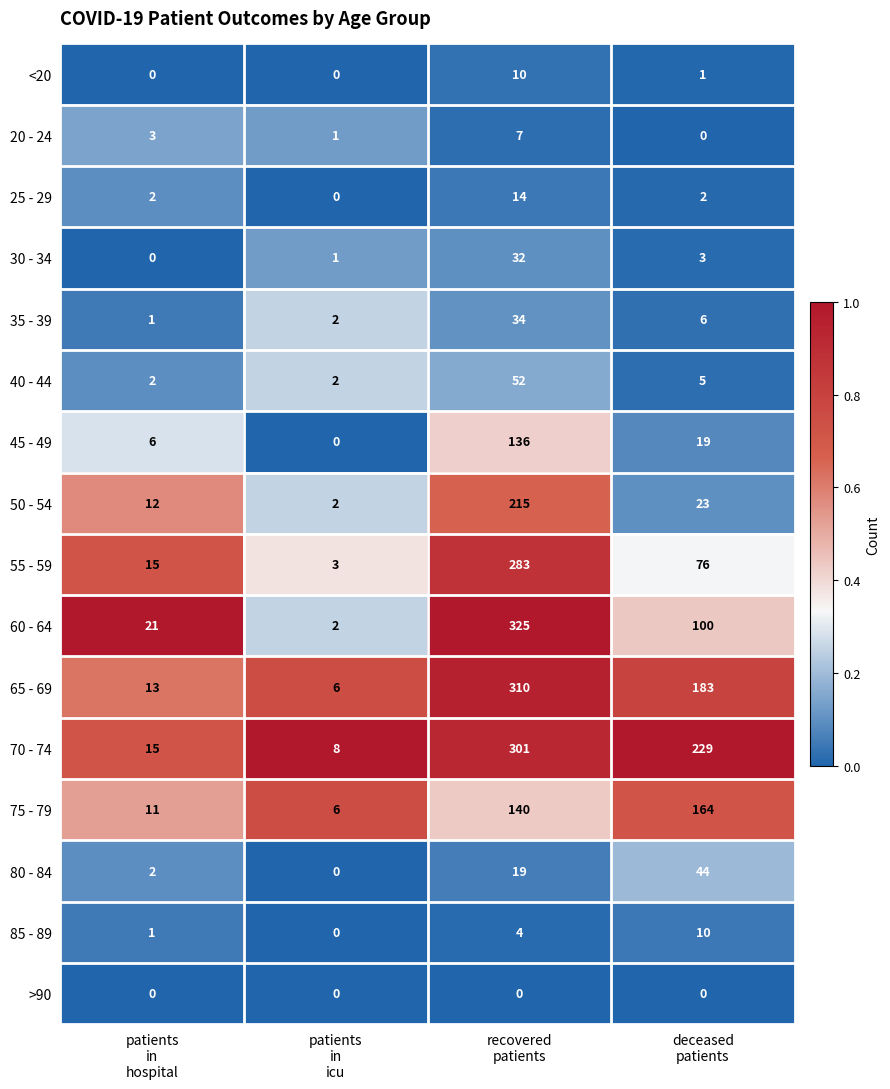

Which series has the widest spread of values?

60 - 64